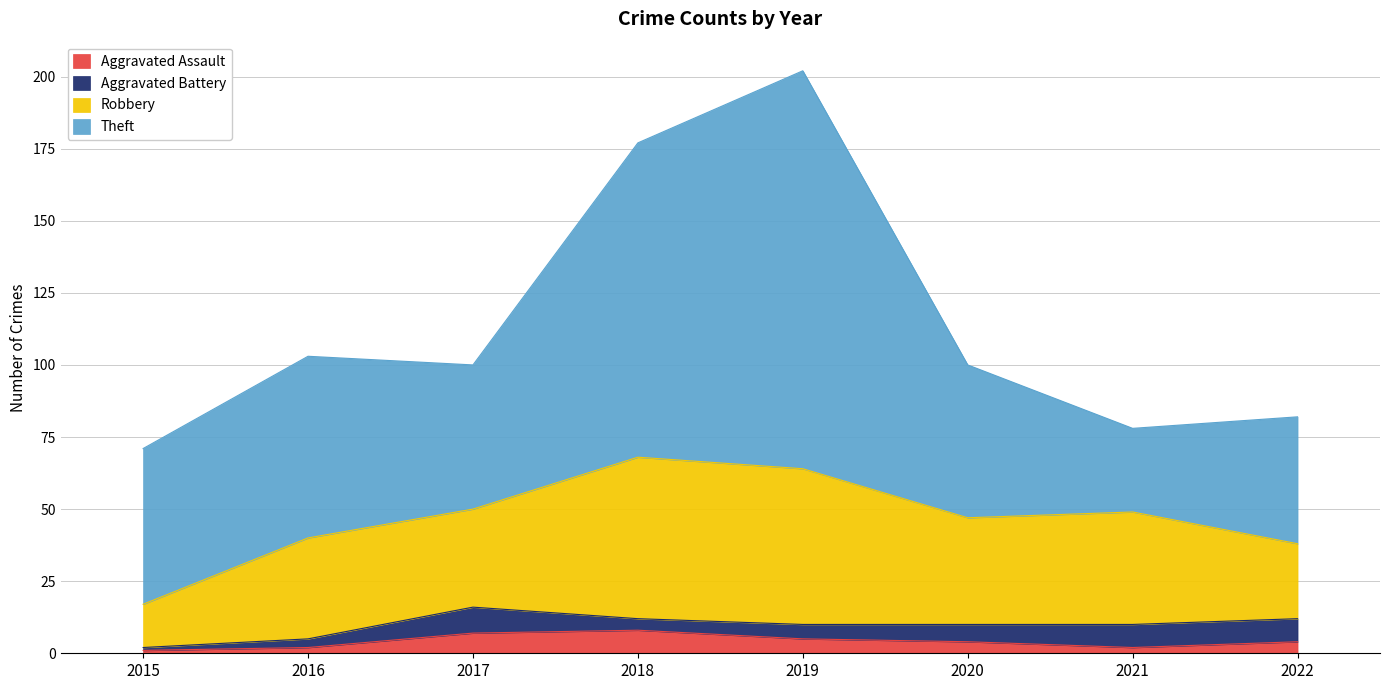

List the series in order of their peak value, highest first.

Theft, Robbery, Aggravated Battery, Aggravated Assault